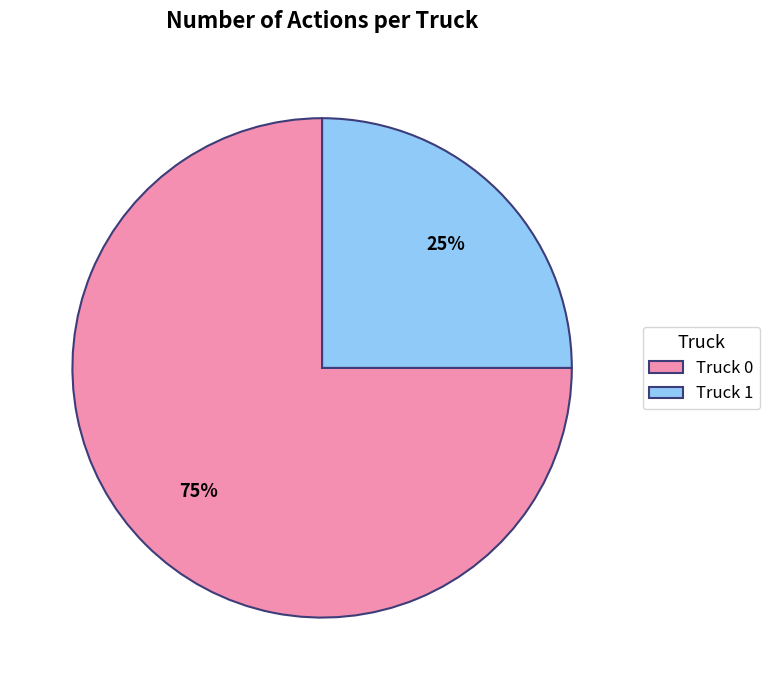

Which slice is the smallest?

Truck 1